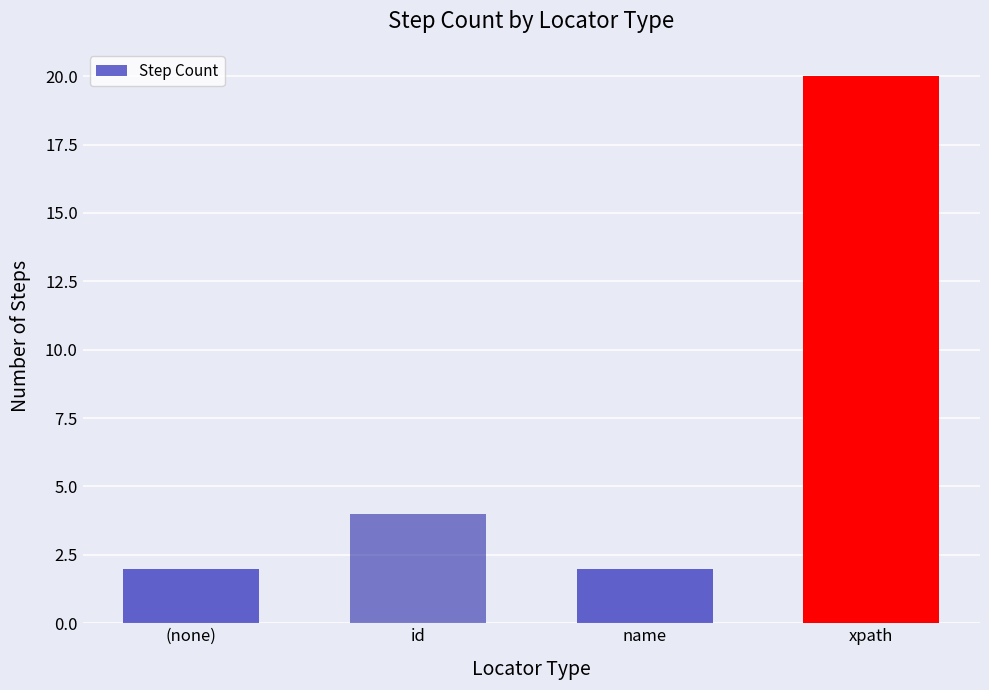

What is the greatest value displayed?

20